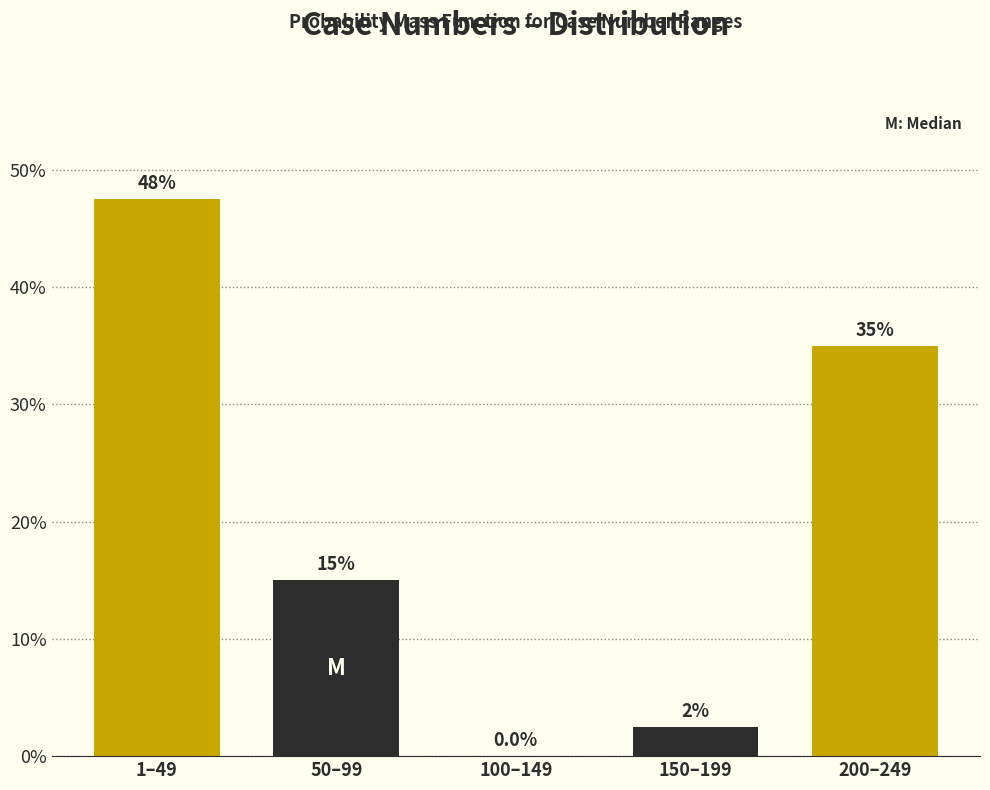

Reading left to right, list all the values displayed in this chart.

1–49=47.5	50–99=15.0	100–149=0.0	150–199=2.5	200–249=35.0